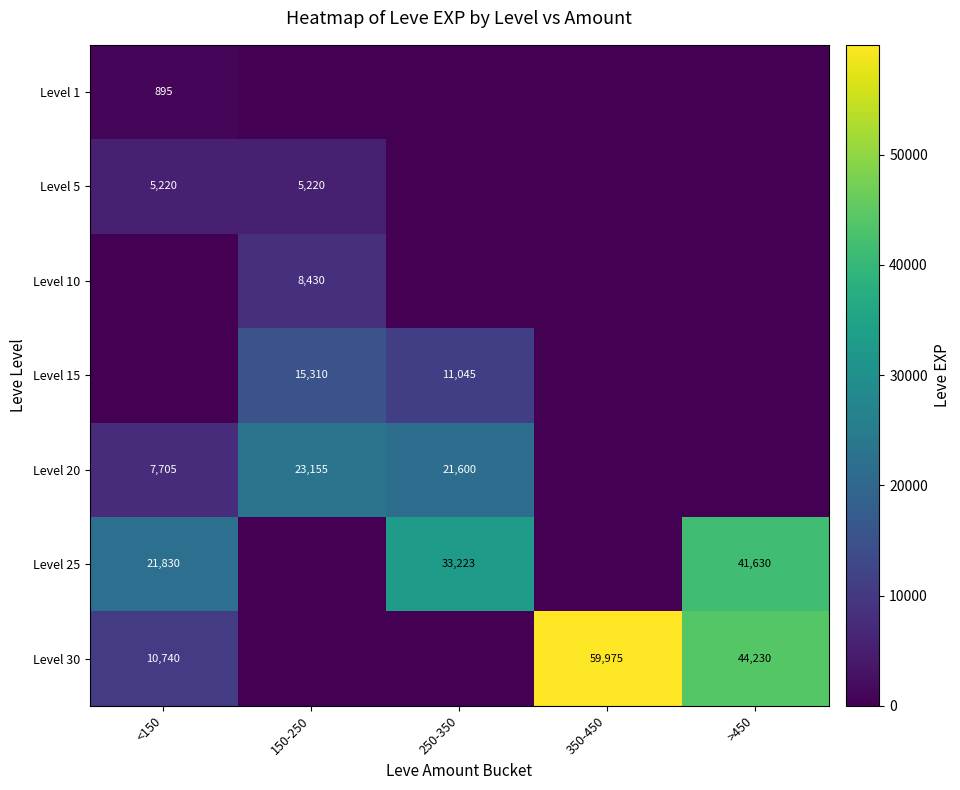

Is it true that Level 30 equals 44230 at >450?

True